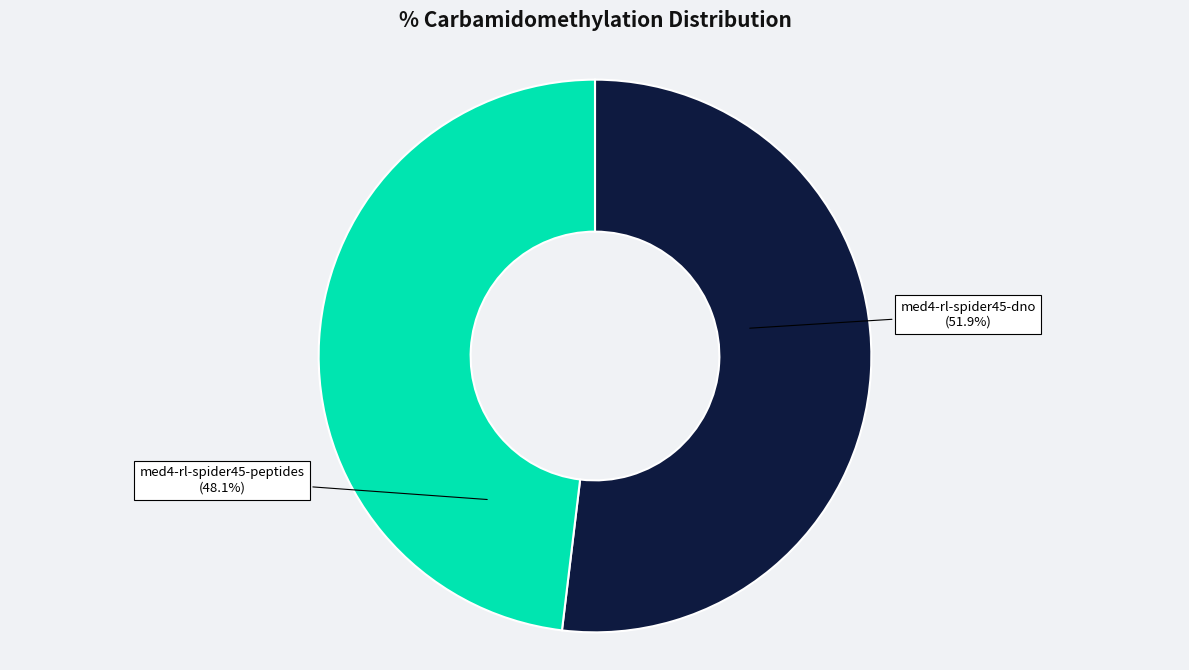

Is there a majority slice in this chart?

Yes